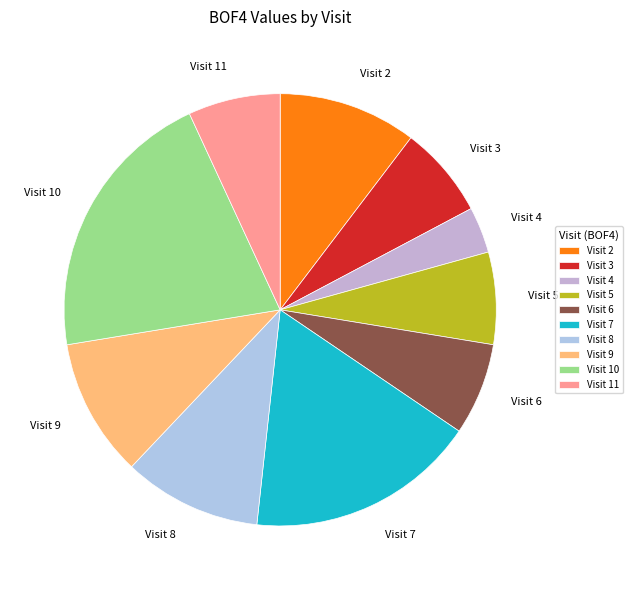

The Visit 2 slice represents 10% of the pie. True or false?

True